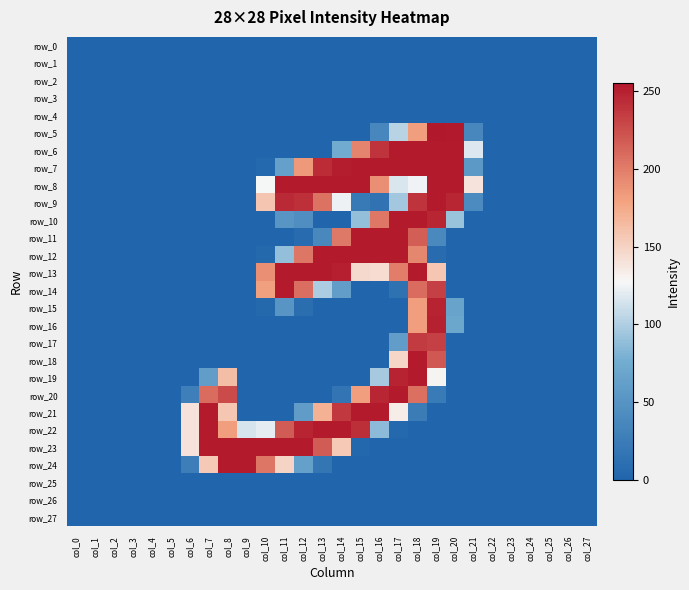

How many series are shown in this chart?

28